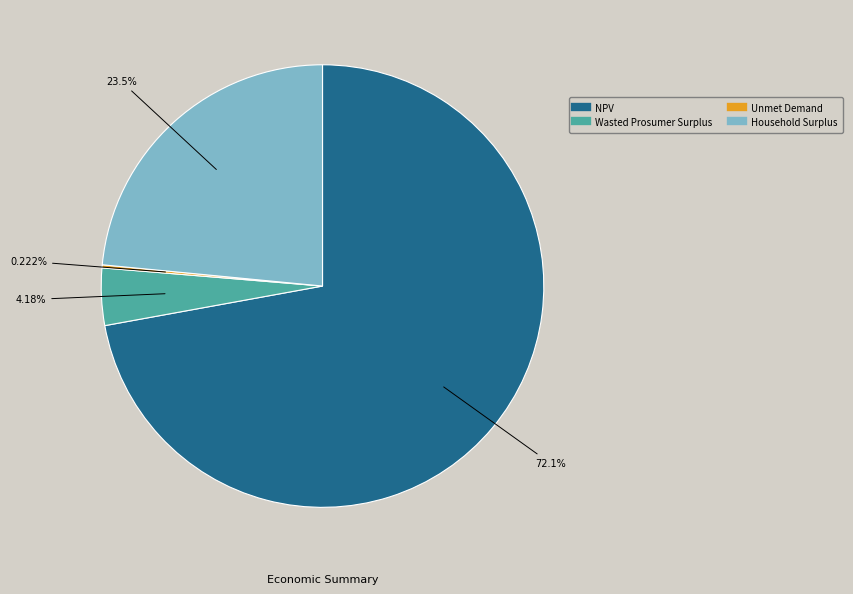

Is the sum of NPV and Household Surplus greater than half?

Yes